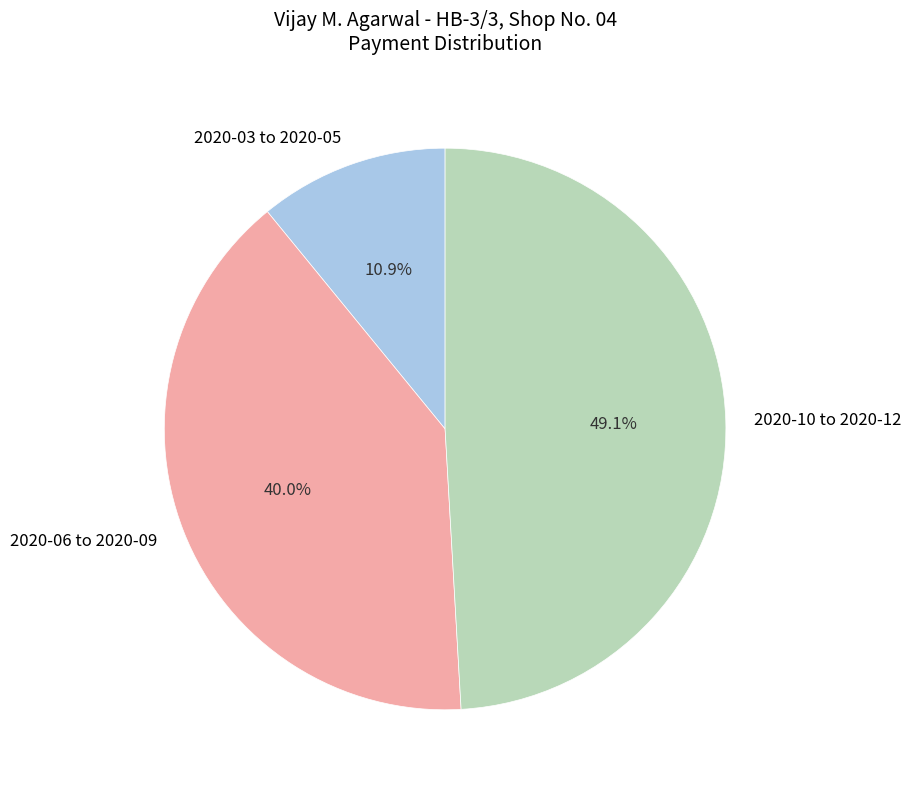

Approximately how many times larger is the value at 2020-10 to 2020-12 compared to 2020-06 to 2020-09?

1.2